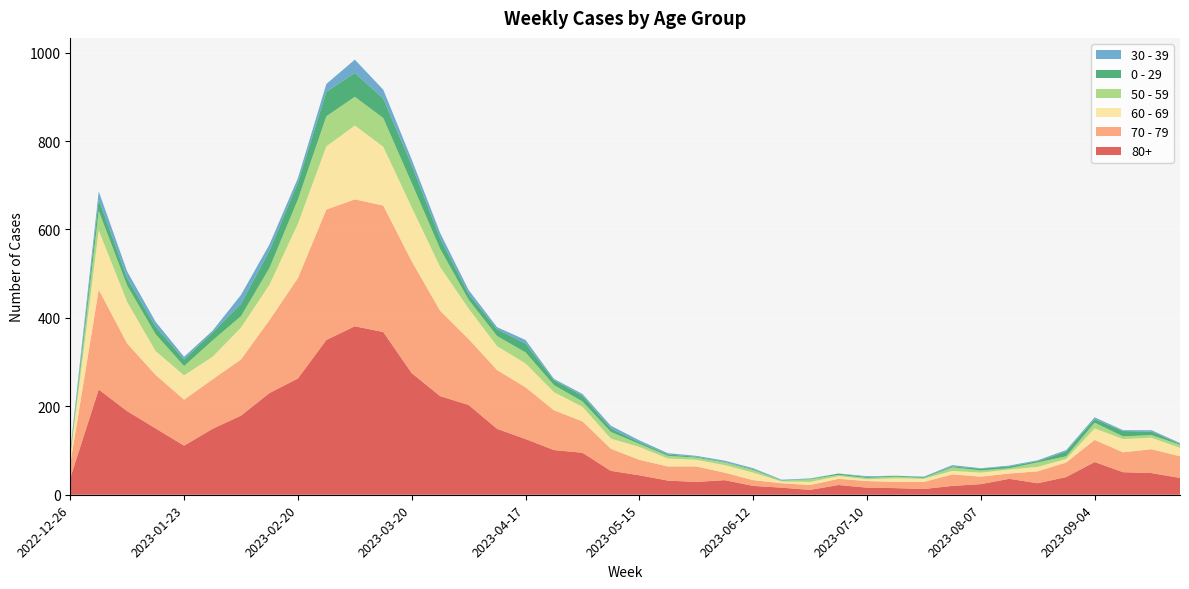

Reading left to right, what are all the values shown in this chart?

80+: 38	238	189	150	111	149	179	230	263	350	381	368	275	223	203	149	126	101	95	54	44	32	29	33	20	16	11	22	16	15	13	20	24	36	26	40	74	51	49	38
70 - 79: 32	226	153	121	104	112	127	165	227	295	287	286	253	193	149	133	117	90	71	50	35	32	35	17	13	10	11	14	15	14	16	26	17	12	27	33	50	45	54	49
60 - 69: 16	134	94	54	55	51	72	80	123	143	167	133	122	99	69	54	54	41	33	23	29	18	15	17	17	4	7	6	4	8	7	8	9	9	10	8	26	30	26	19
50 - 59: 5	44	37	38	21	37	26	38	55	68	65	65	55	41	20	23	25	16	12	15	7	6	5	6	6	2	6	3	3	4	2	8	5	3	10	6	13	6	6	7
0 - 29: 4	26	17	17	15	18	28	39	38	55	54	44	40	24	13	15	20	11	13	8	4	3	2	1	2	1	1	3	2	2	2	2	4	4	3	11	8	12	8	2
30 - 39: 5	18	15	11	6	4	20	14	10	18	30	20	13	12	9	5	8	3	4	6	4	3	2	3	2	1	1	0	2	0	1	3	1	2	2	3	4	2	3	2